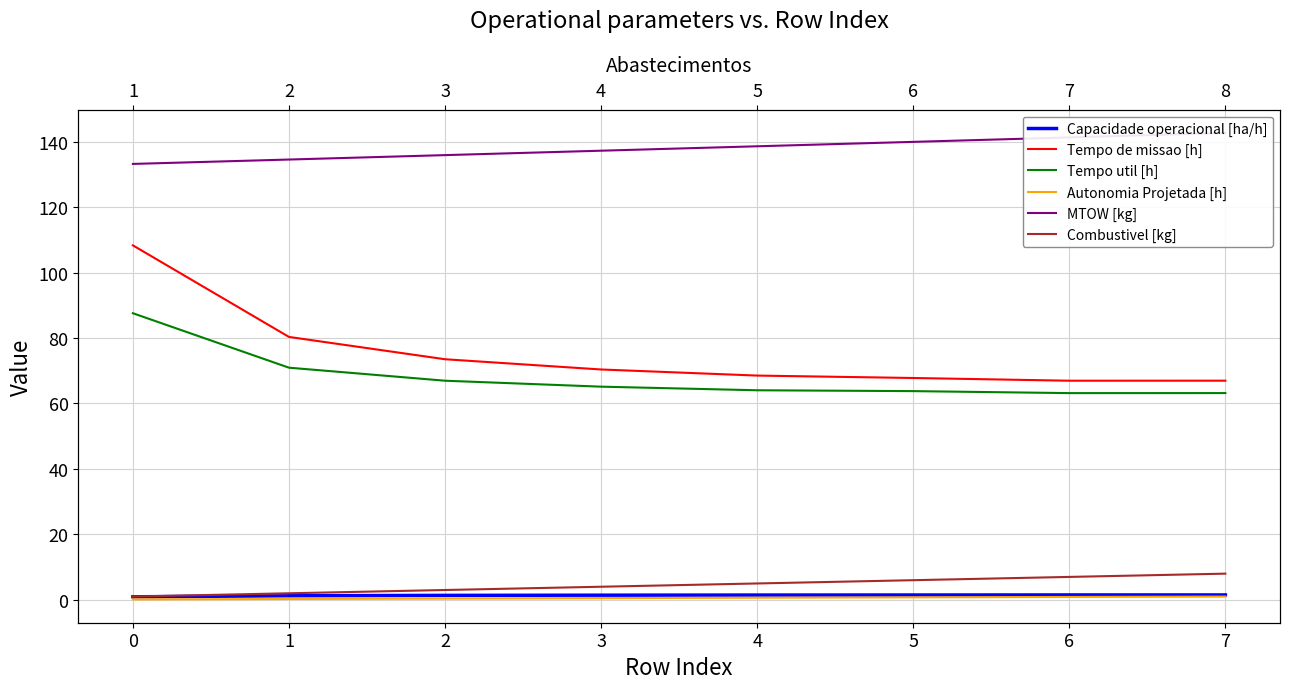

Reading left to right, what are all the values shown in this chart?

Capacidade operacional [ha/h]: 0.9	1.2	1.4	1.4	1.5	1.5	1.5	1.5
Tempo de missao [h]: 108.3	80.3	73.5	70.4	68.5	67.8	67.0	67.0
Tempo util [h]: 87.6	70.9	67.0	65.1	64.0	63.8	63.2	63.2
Autonomia Projetada [h]: 0.1	0.3	0.4	0.5	0.6	0.8	0.9	1.0
MTOW [kg]: 133.2	134.6	135.9	137.2	138.6	139.9	141.3	142.7
Combustivel [kg]: 1.0	2.0	3.0	4.0	5.0	6.0	7.0	8.0